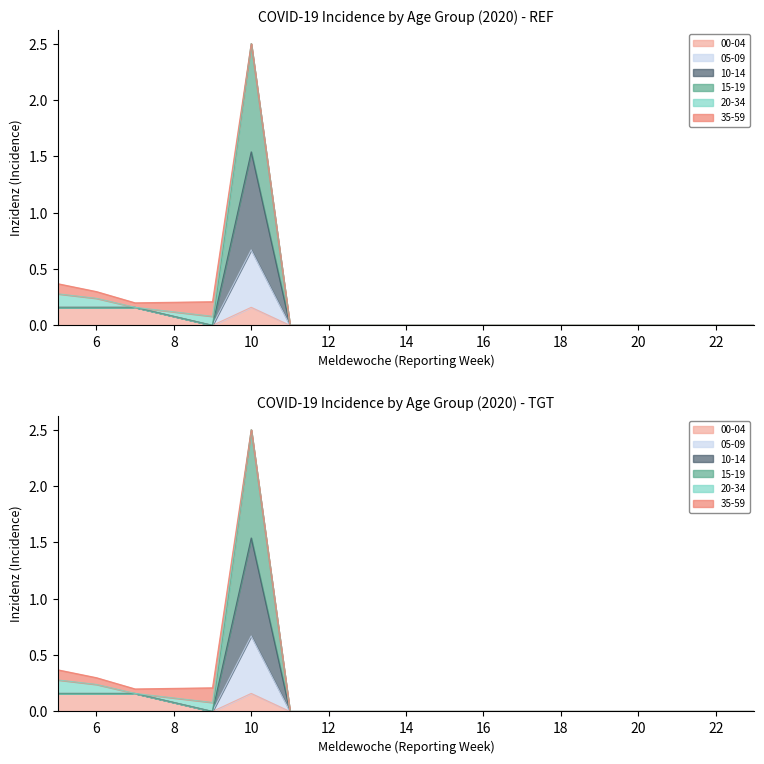

Is it true that 15-19 equals 0.0 at 19?

True